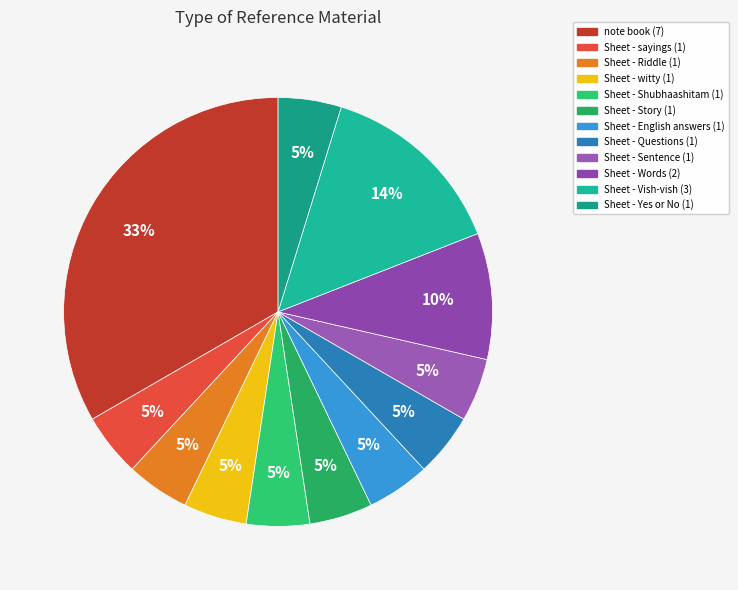

How many segments does this pie chart have?

12